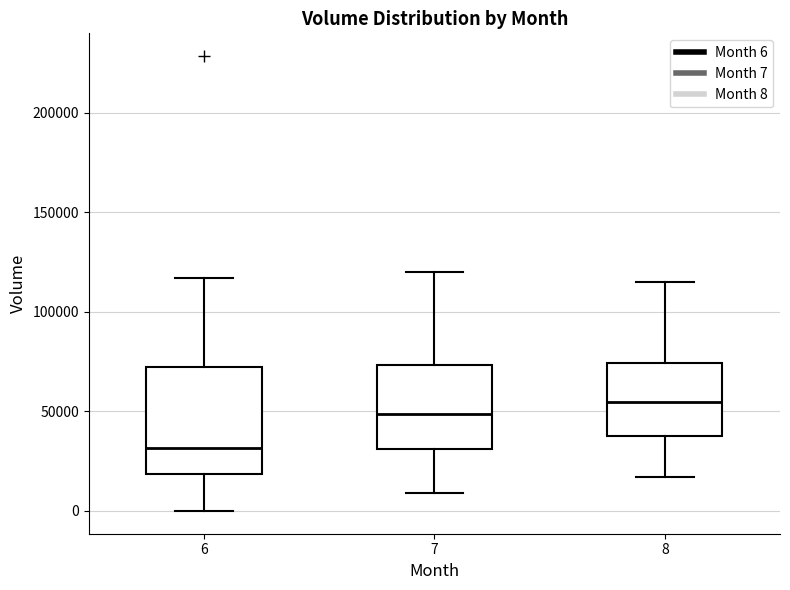

Reading left to right, transcribe this box plot: for each box, give where its median line is, the range the box spans, and where its two whiskers end, as read against the y-axis. The values are not printed on the chart, so give them approximately, as read against the axis.

6: median 30000, box 20000 to 70000, whiskers 0 to 115000
7: median 50000, box 30000 to 75000, whiskers 10000 to 120000
8: median 55000, box 40000 to 75000, whiskers 15000 to 115000